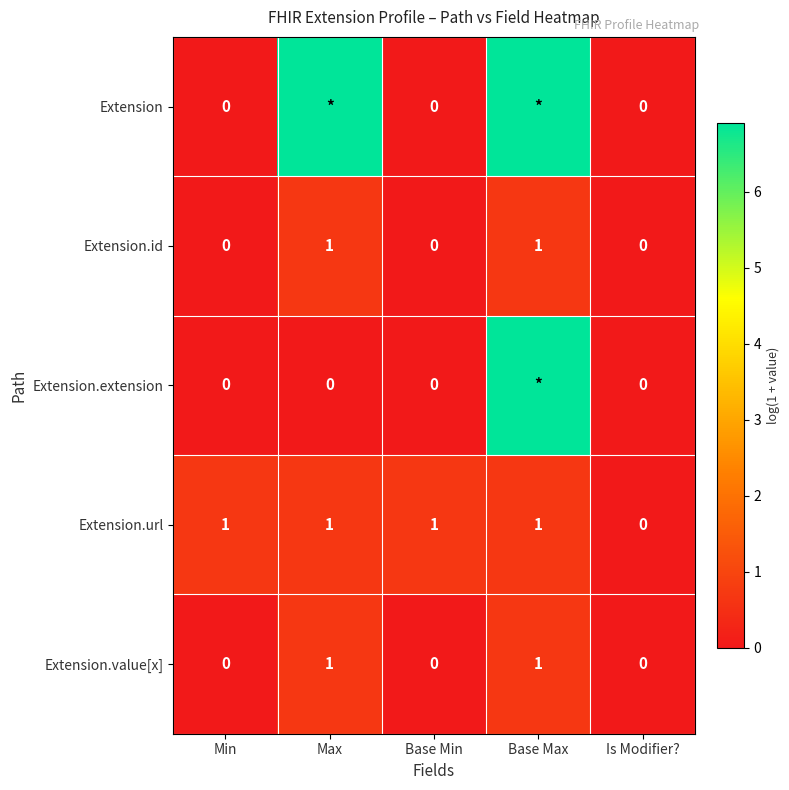

Is the value of Extension.id at Base Min greater than the value of Extension.value[x] at Max?

No